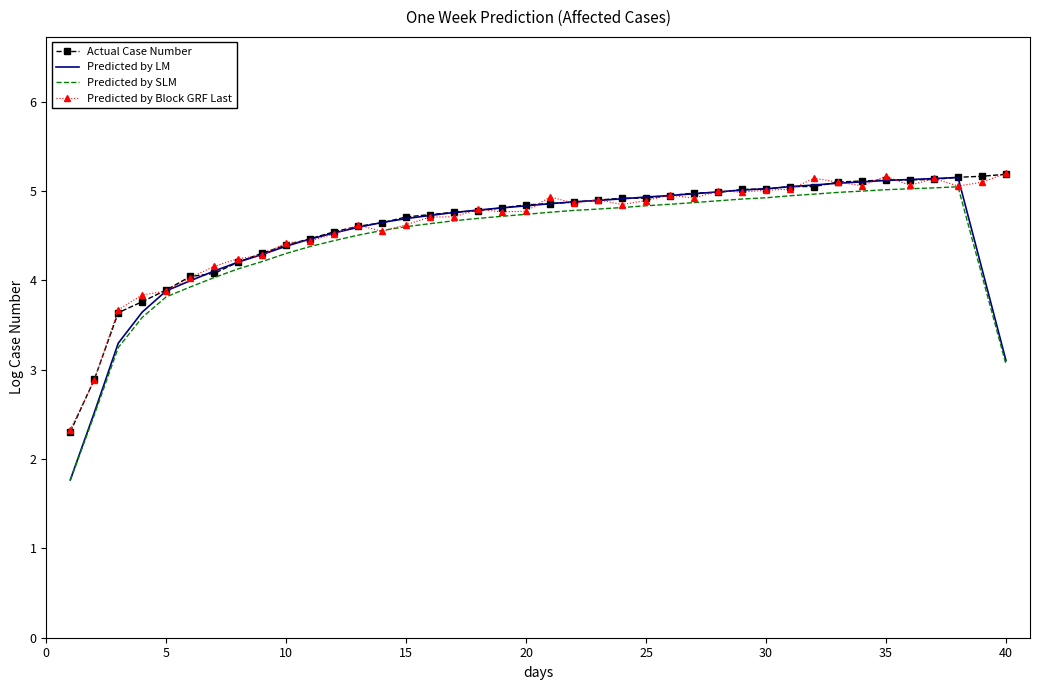

Which series has the widest spread of values?

Predicted by LM